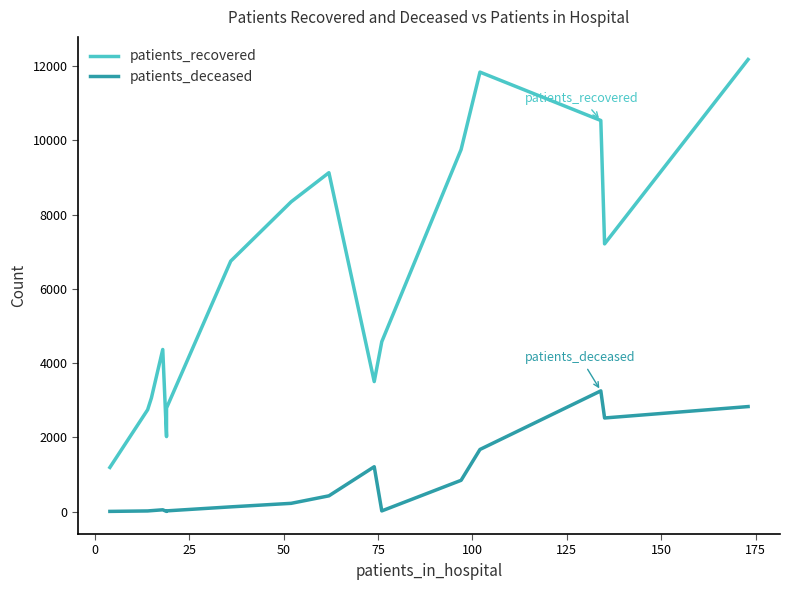

True or false: patients_deceased has more than 2 points higher than both neighbors.

True